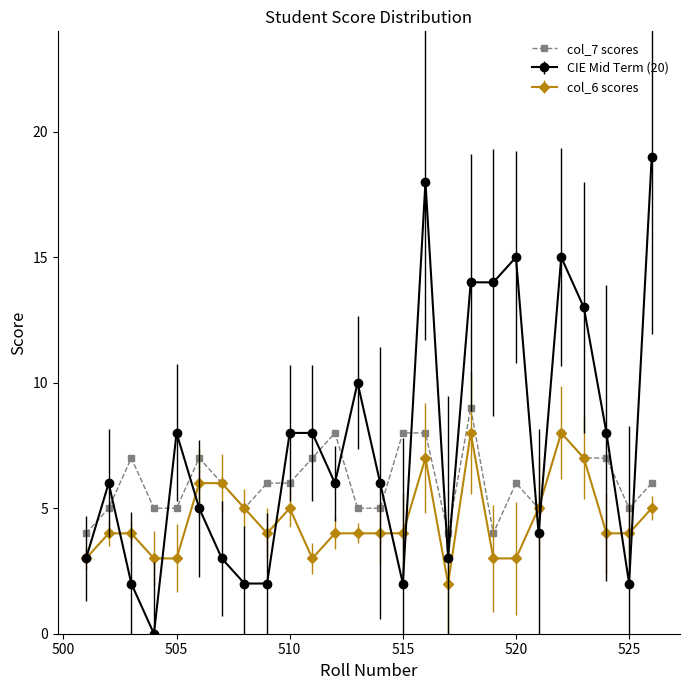

What is the greatest value displayed?

19